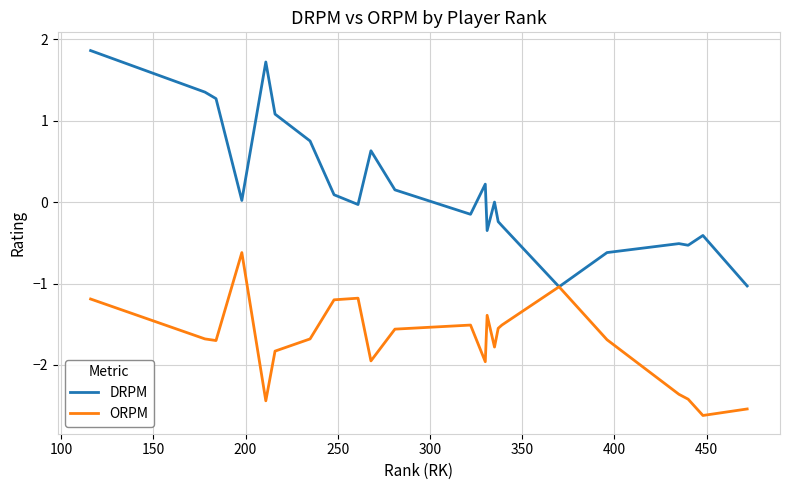

What is the minimum value for DRPM?

-1.0